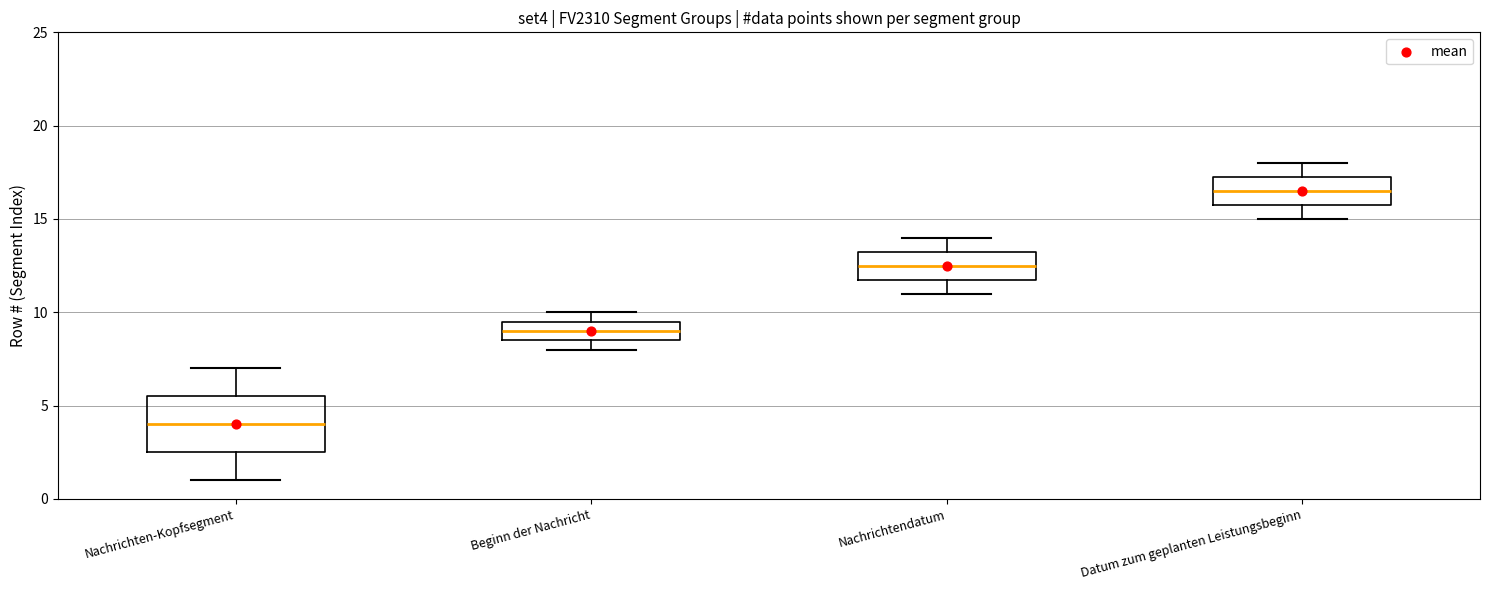

Reading left to right, read every box against the y-axis: the position of its median line, the range the box covers, and the ends of its whiskers. The values are not printed on the chart, so give them approximately, as read against the axis.

Nachrichten-Kopfsegment: median 4.0, box 2.5 to 5.5, whiskers 1.0 to 7.0
Beginn der Nachricht: median 9.0, box 8.5 to 9.5, whiskers 8.0 to 10.0
Nachrichtendatum: median 12.5, box 12.0 to 13.5, whiskers 11.0 to 14.0
Datum zum geplanten Leistungsbeginn: median 16.5, box 16.0 to 17.5, whiskers 15.0 to 18.0